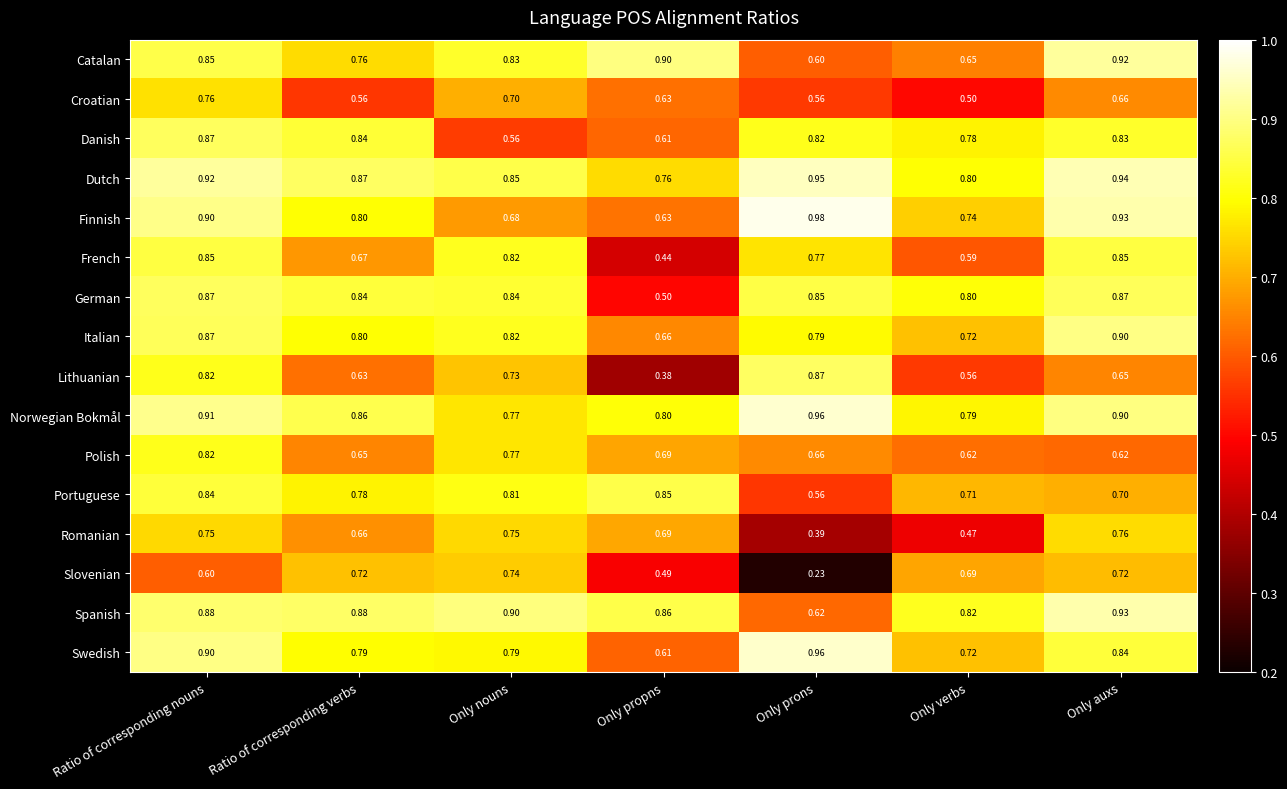

Is the value of Polish at Only prons greater than the value of Finnish at Only prons?

No